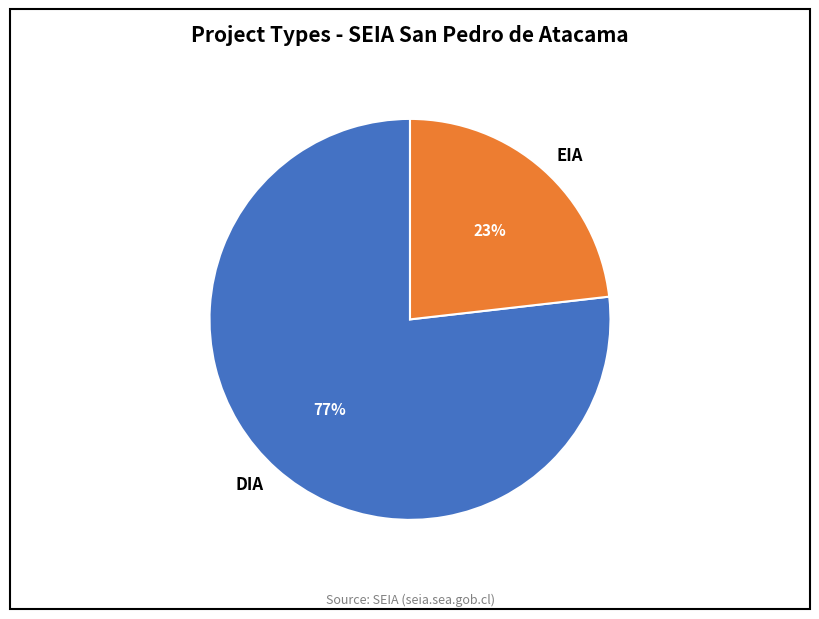

What percentage is the DIA slice, to the nearest percent?

77%